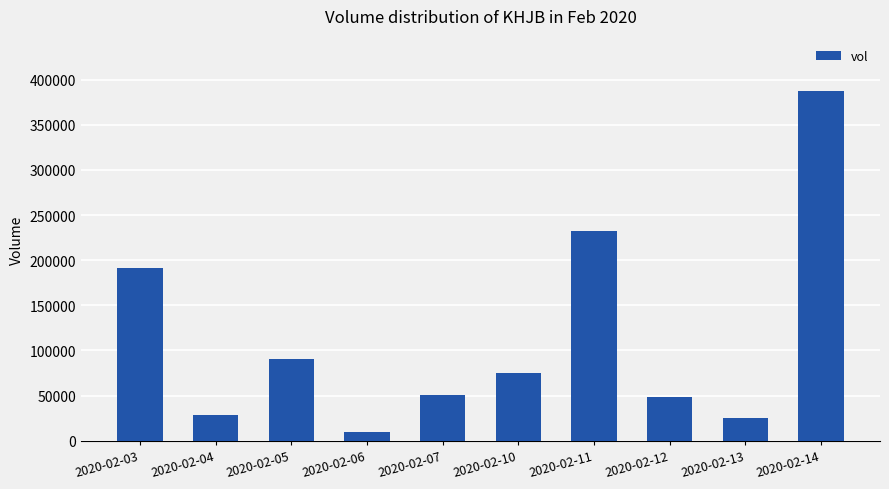

The value at 2020-02-14 is 579687. True or false?

False